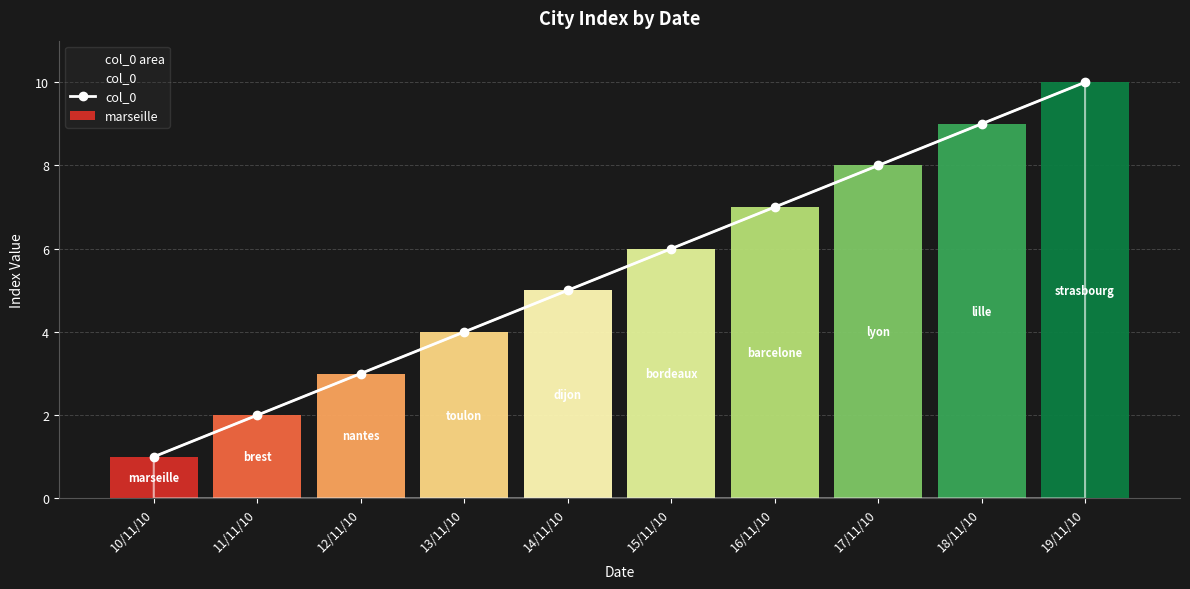

Approximately how many times larger is the value at 17/11/10 compared to 11/11/10?

4.0